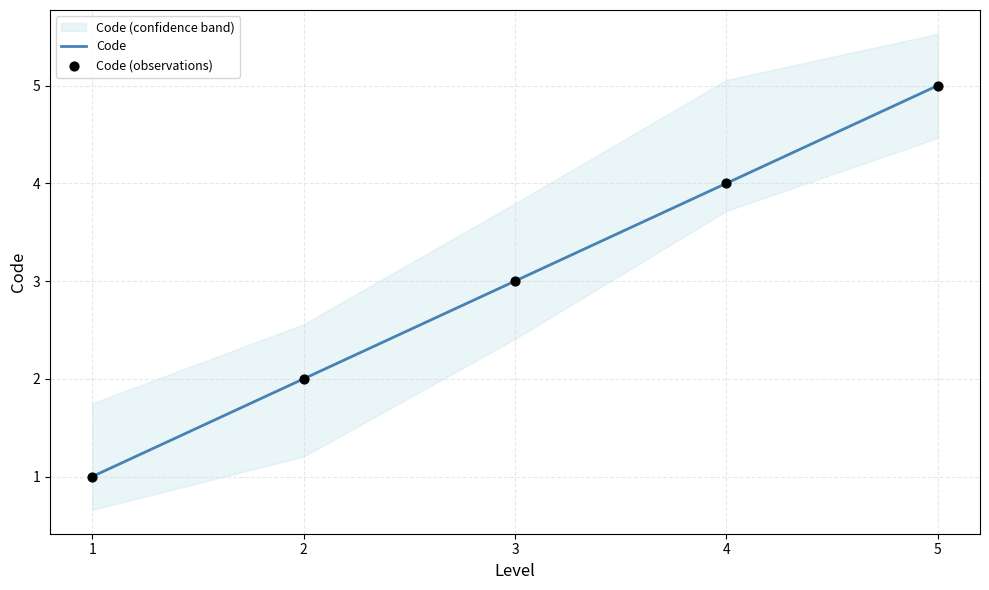

What is the total value across all series at 1?

2